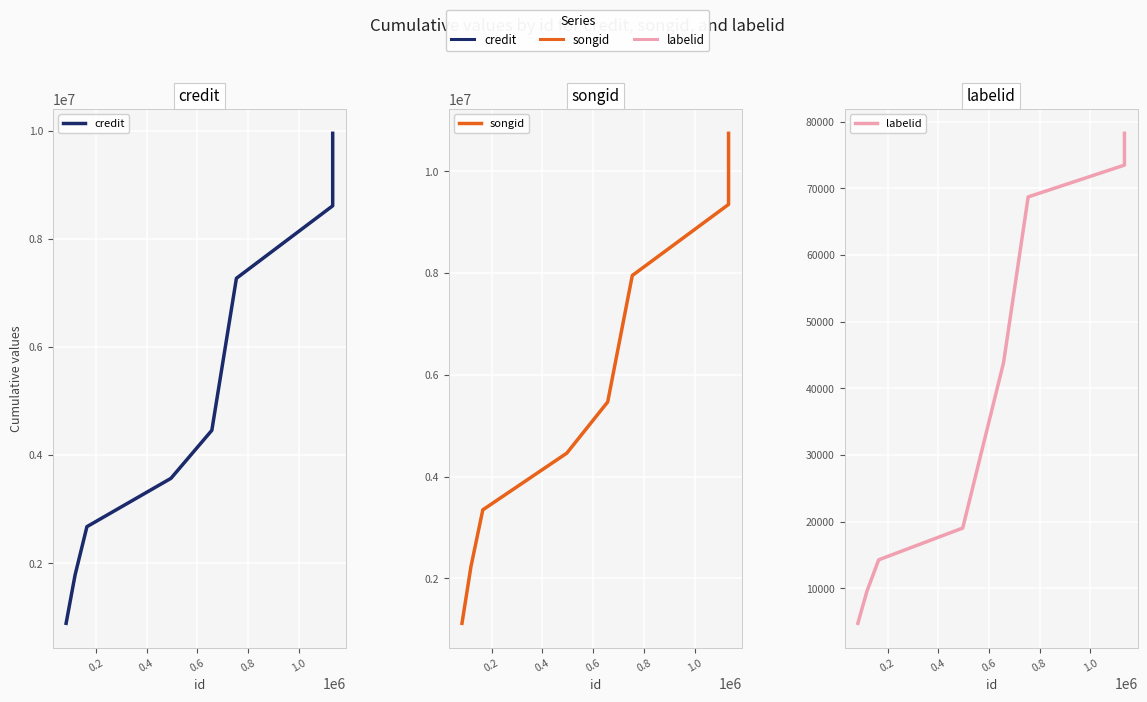

Reading left to right, list all the values displayed in this chart.

credit: 893016	1786032	2679048	3572064	4459176	7268741	8608458	9948175
songid: 1115077	2230154	3345231	4460308	5466482	7951026	9348574	10746122
labelid: 4761	9522	14283	19044	43876	68708	73477	78246